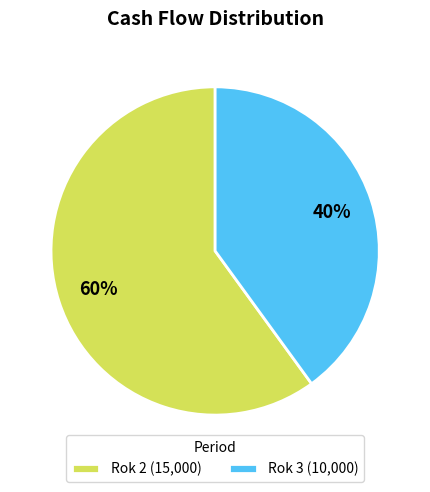

Combined, do Rok 2 (15,000) and Rok 3 (10,000) account for over 50%?

Yes